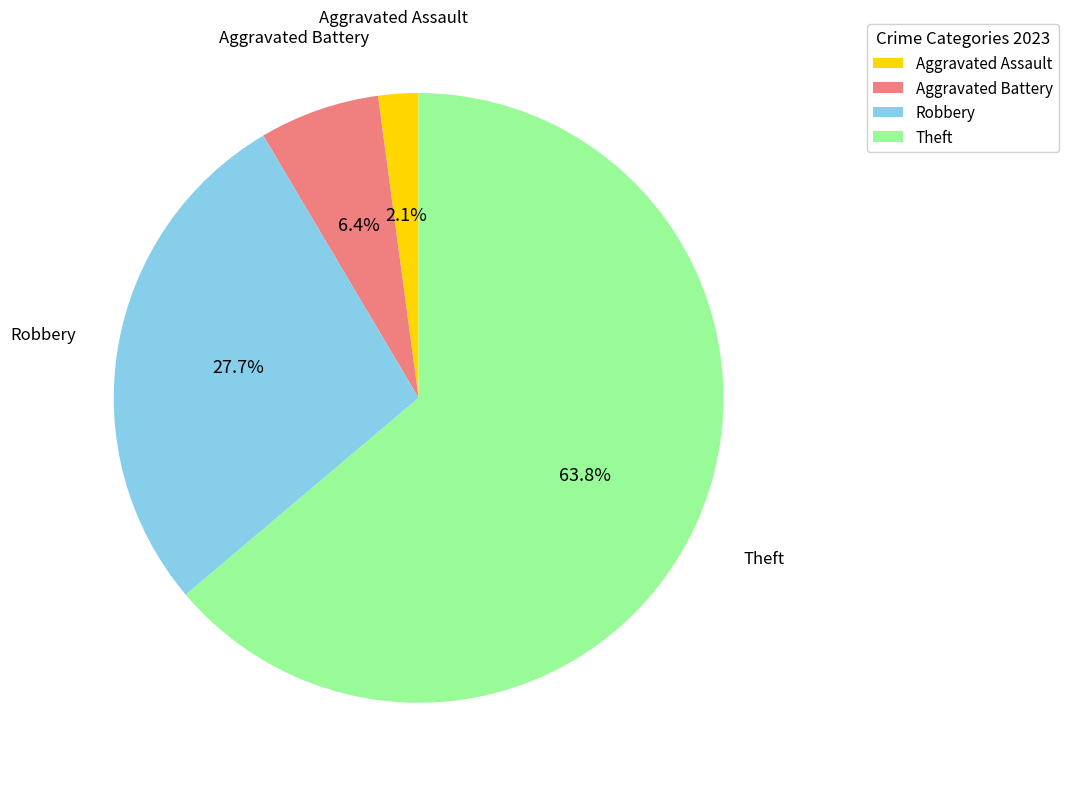

How many segments does this pie chart have?

4